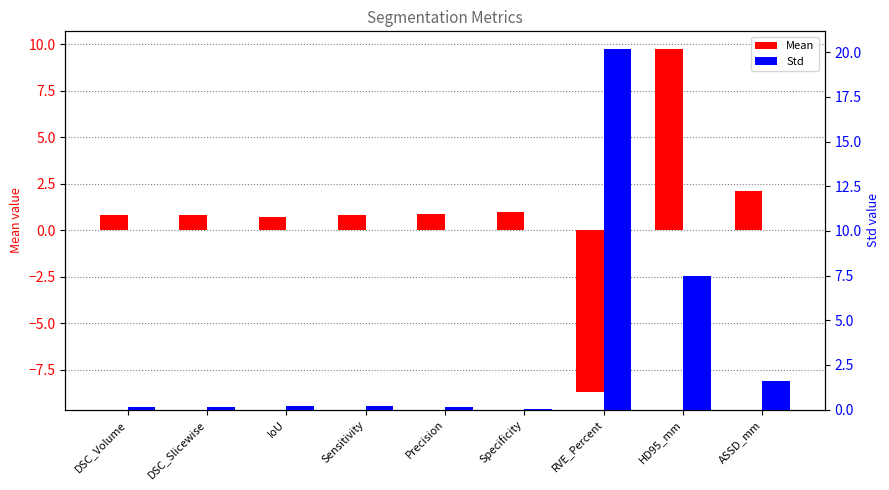

At which label does Mean reach its minimum?

RVE_Percent